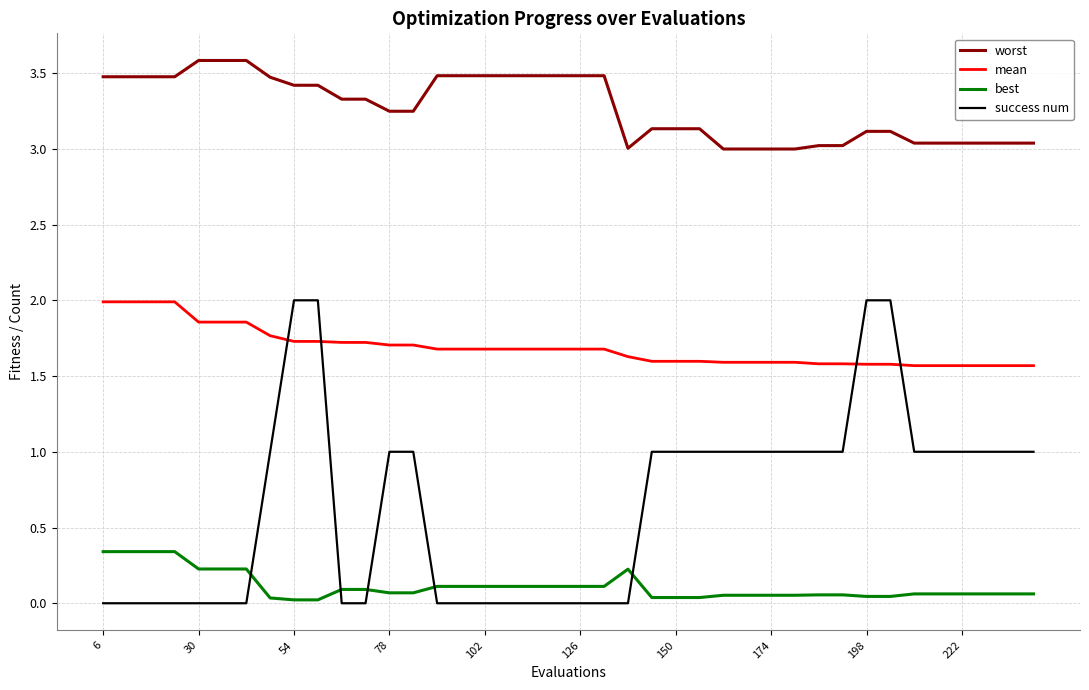

Which series ends up on top after the final intersection of success num and mean?

mean